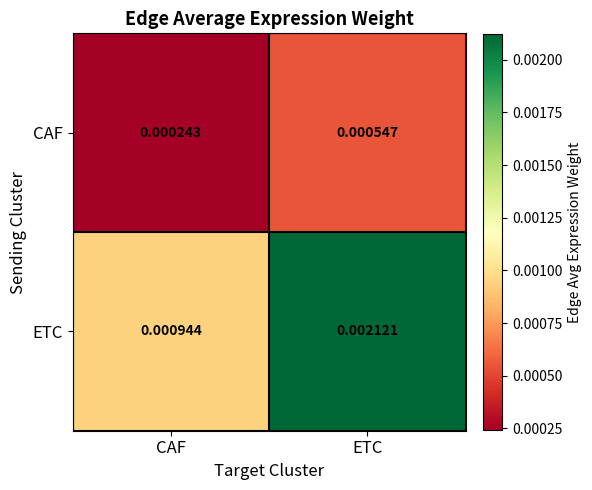

At which category is the sum across all series the highest?

ETC